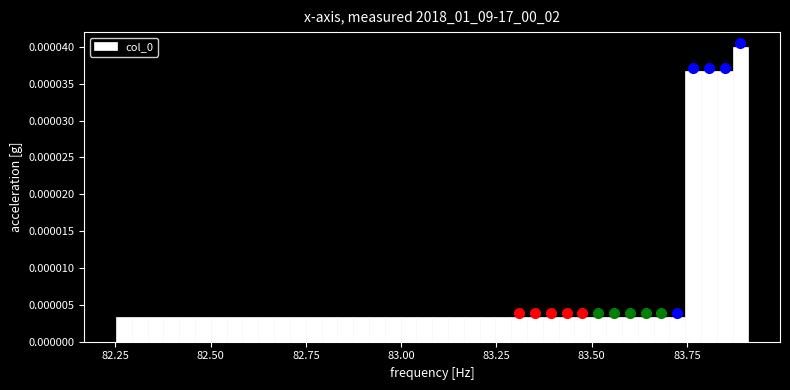

Around what value on the x-axis is the tallest bar? Give the approximate position of its centre, as read against the axis.

83.90